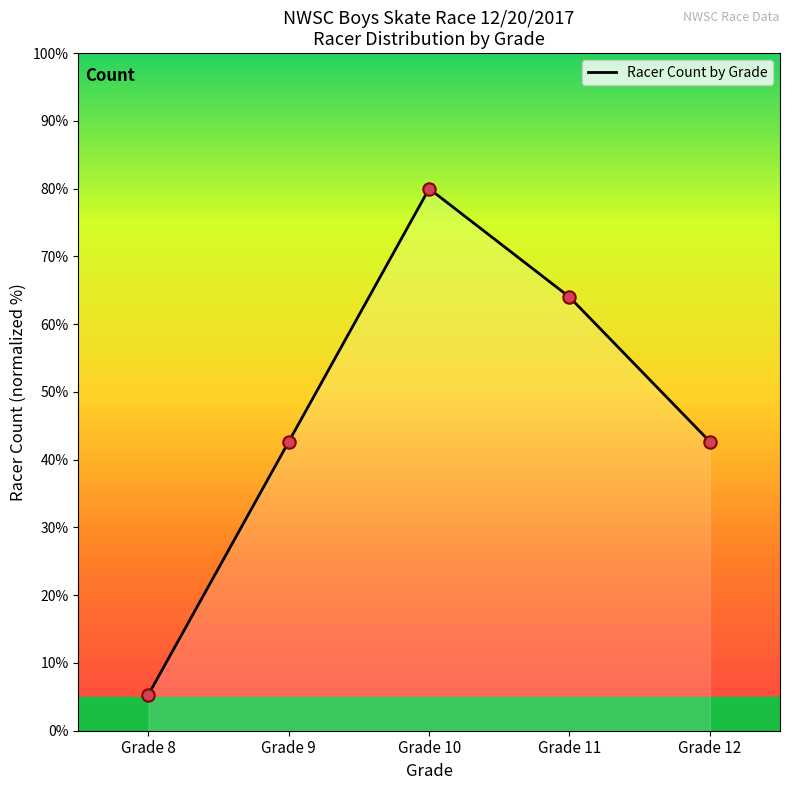

What is the ratio of the value at Grade 8 to the value at Grade 11?

0.1